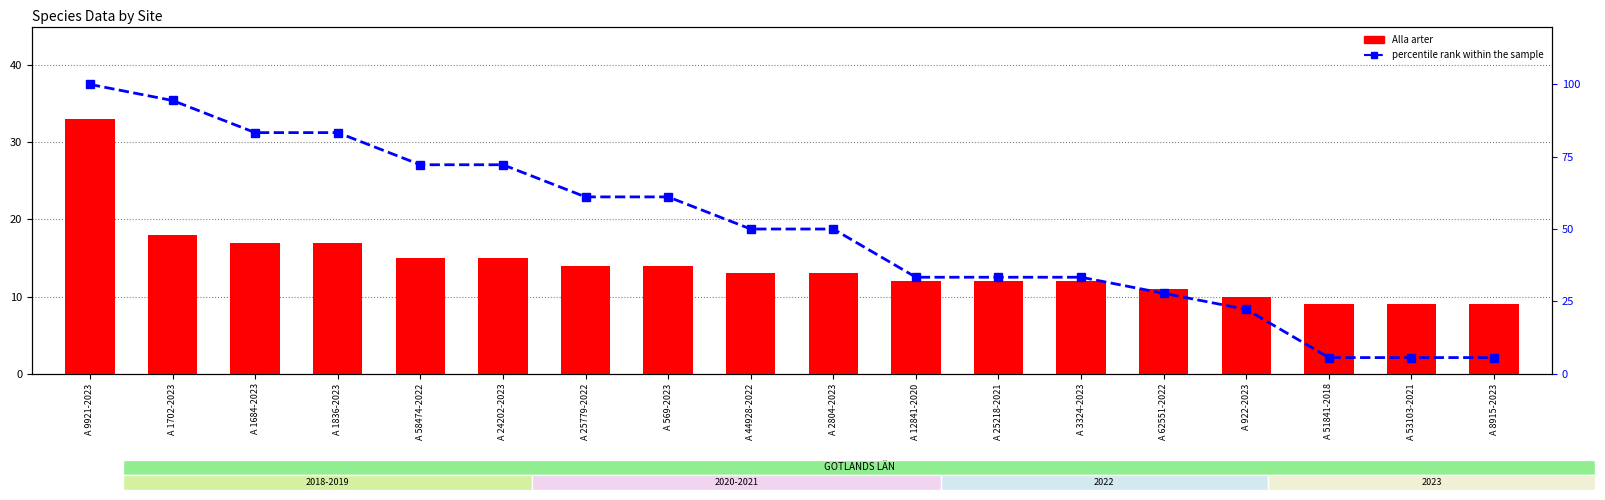

What is the label of the 14th bar from the left?

A 62551-2022